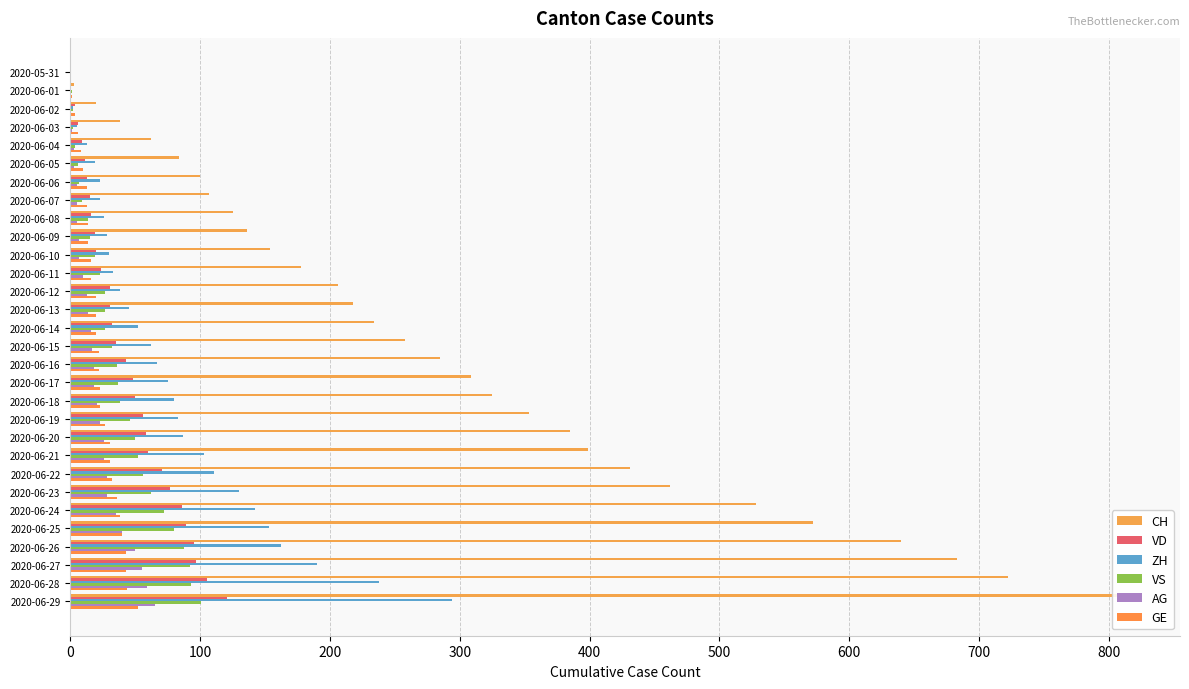

How many bars are there in total?

180